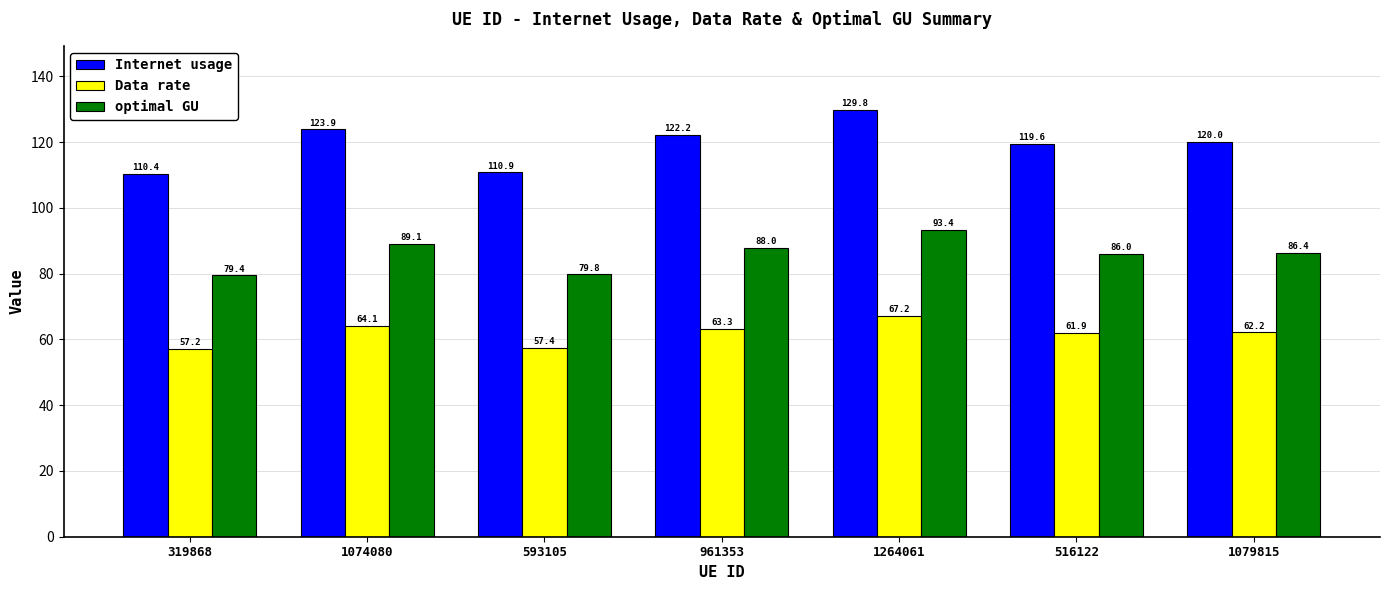

Reading left to right, what are all the values shown in this chart?

Internet usage: 319868=110.4	1074080=123.9	593105=110.9	961353=122.2	1264061=129.8	516122=119.6	1079815=120.0
Data rate: 319868=57.2	1074080=64.1	593105=57.4	961353=63.3	1264061=67.2	516122=61.9	1079815=62.2
optimal GU: 319868=79.4	1074080=89.1	593105=79.8	961353=88.0	1264061=93.4	516122=86.0	1079815=86.4